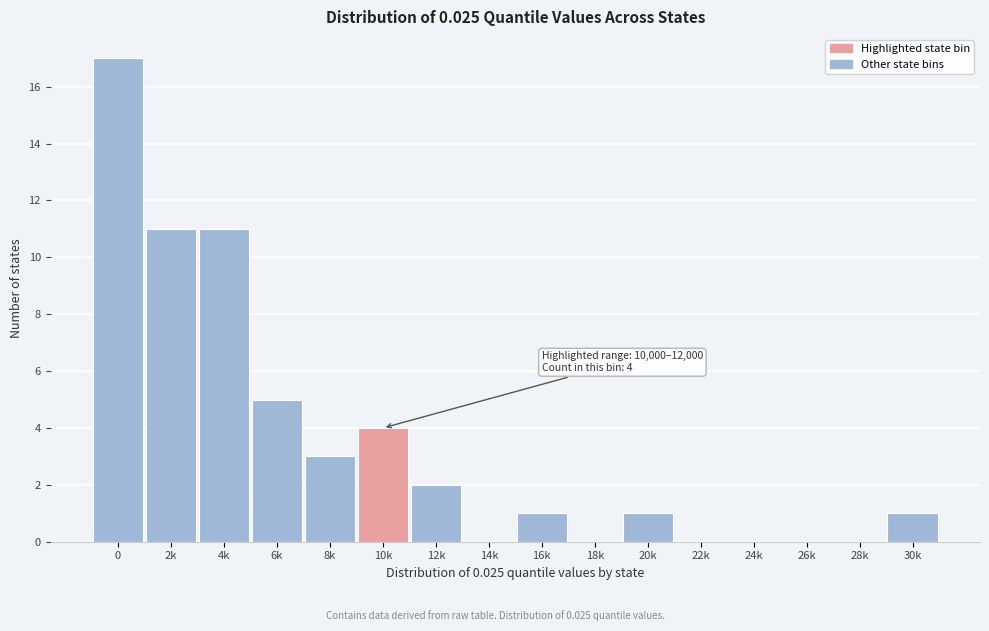

Reading left to right, list all the values displayed in this chart.

0=17	2k=11	4k=11	6k=5	8k=3	10k=4	12k=2	14k=0	16k=1	18k=0	20k=1	22k=0	24k=0	26k=0	28k=0	30k=1